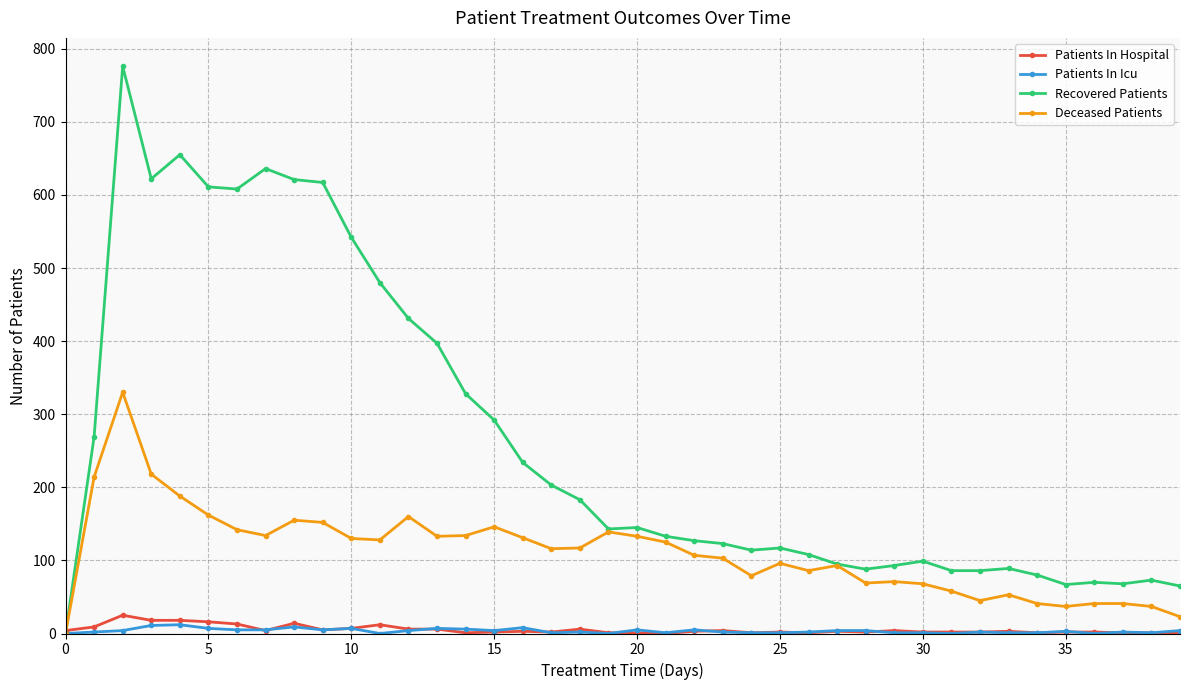

Which series has the largest range (max minus min)?

Recovered Patients